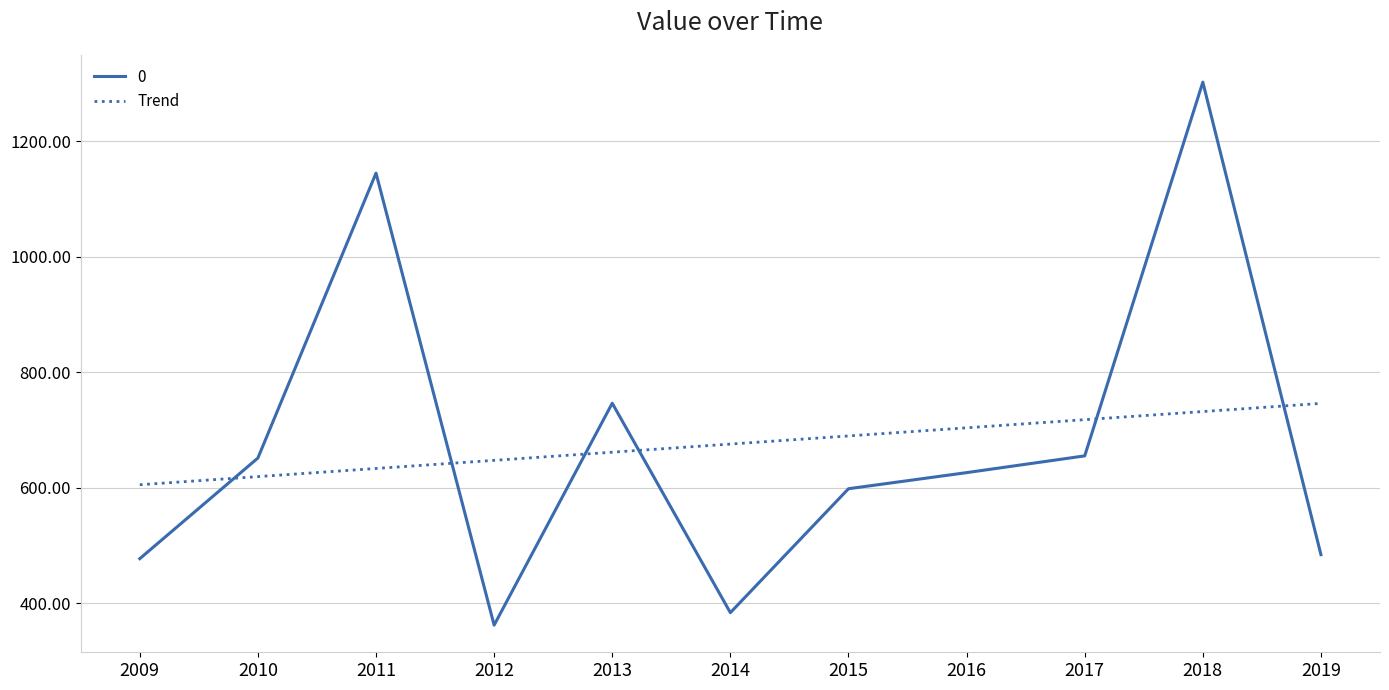

What is the approximate value of 0 at 2011?

1144.4